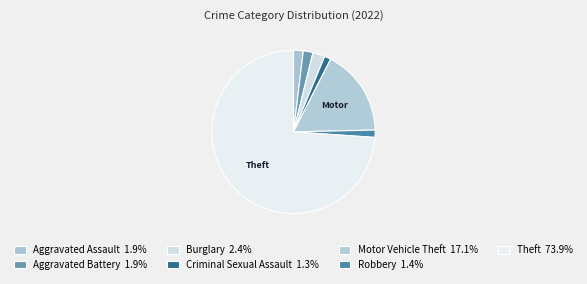

To the nearest percent, what portion does Aggravated Assault represent?

2%